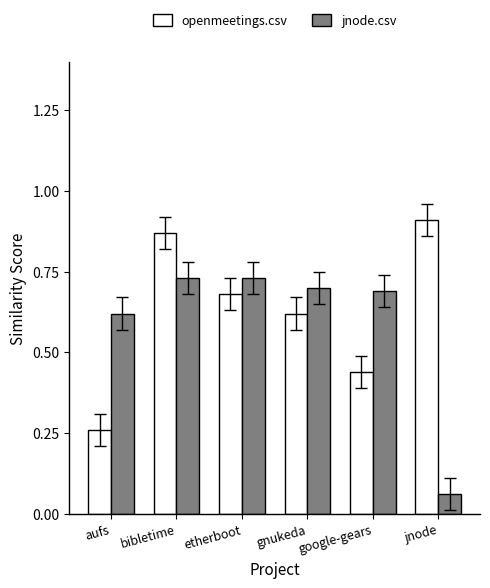

How many bars are there in total?

12